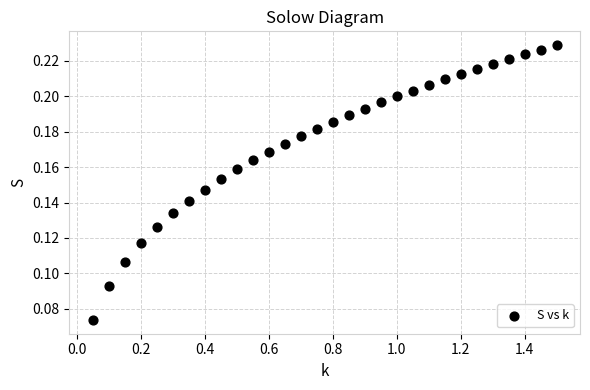

What is the range of X values (max minus min)?

1.4